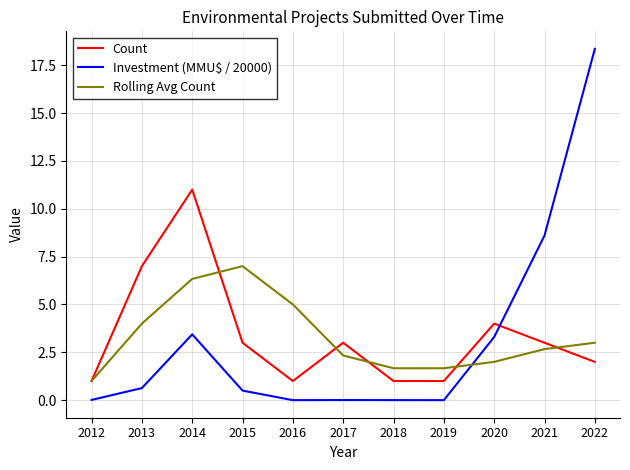

Rank the series by their maximum value, from lowest to highest.

Rolling Avg Count, Count, Investment (MMU$ / 20000)